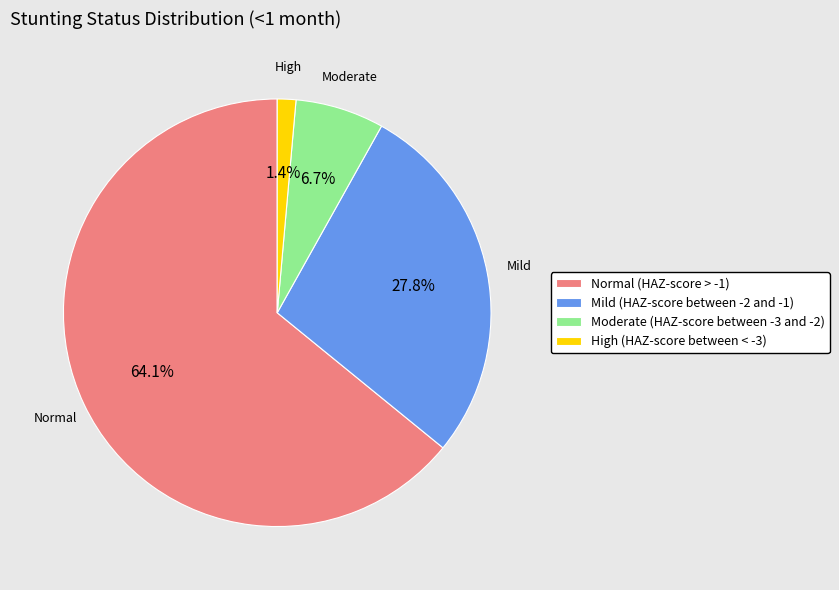

What percentage is the Moderate (HAZ-score between -3 and -2) slice, to the nearest percent?

7%